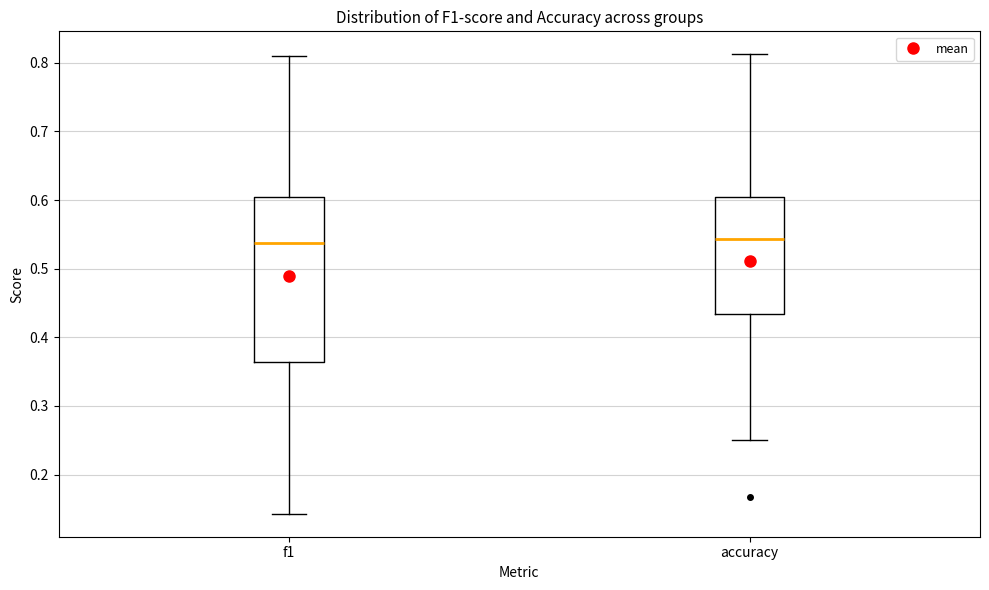

Where does the lower whisker of the box for f1 end on the y-axis? The values are not printed on the chart, so give them approximately, as read against the axis.

0.14